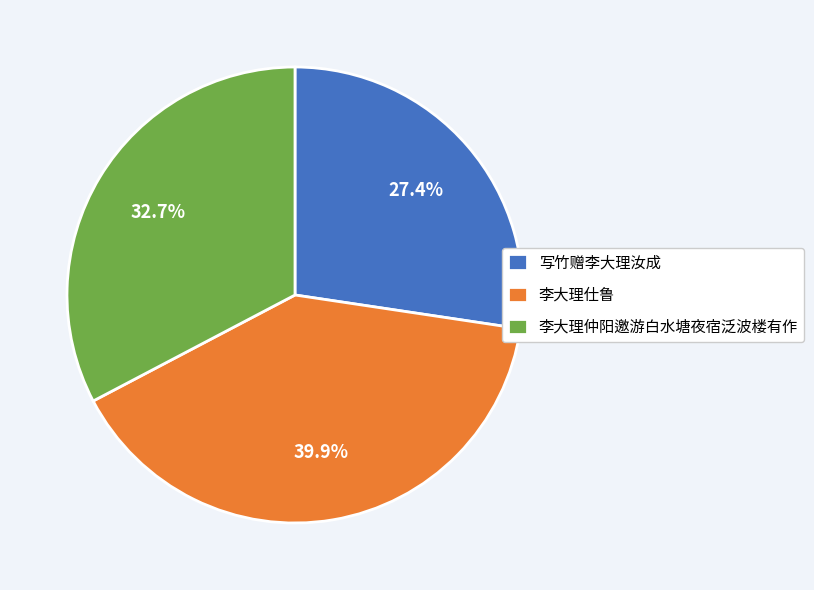

To the nearest percent, what percentage of the pie is 李大理仕鲁?

40%